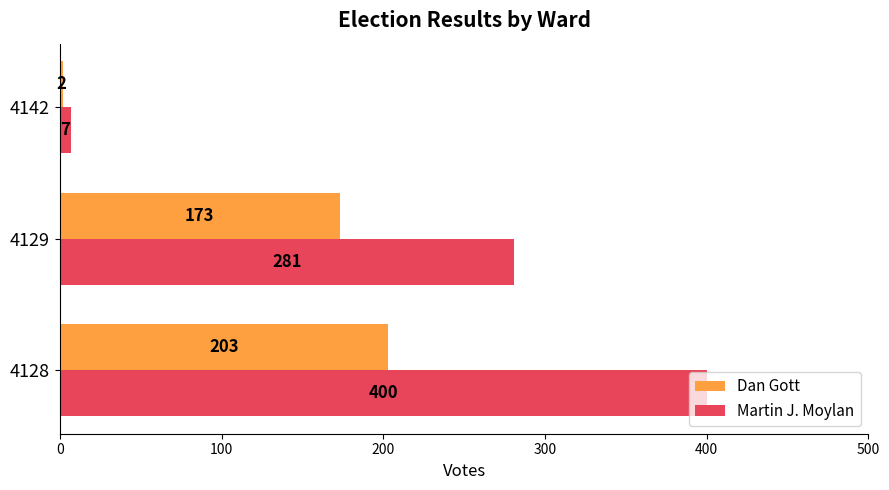

List the series in order of their peak value, highest first.

Martin J. Moylan, Dan Gott